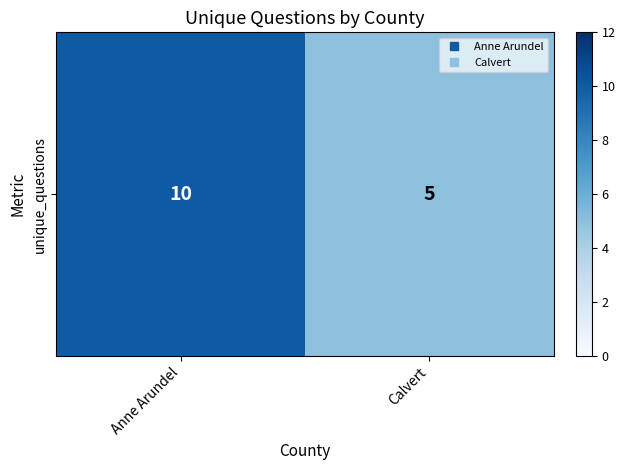

What is the sum of the values at Anne Arundel and Calvert?

15